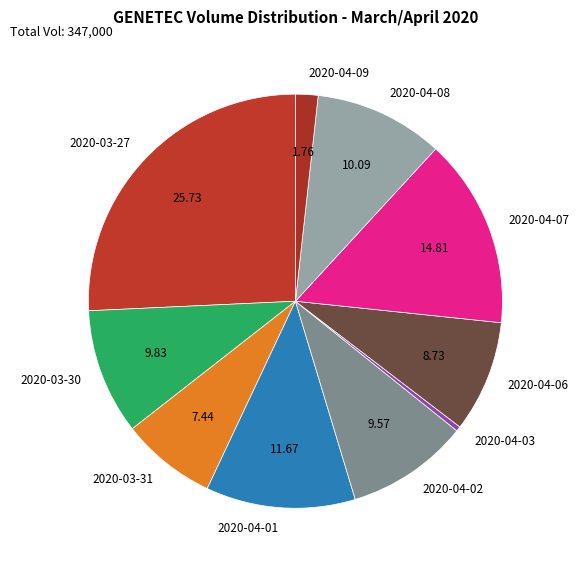

Which has a higher value, 2020-04-01 or 2020-04-06?

2020-04-01